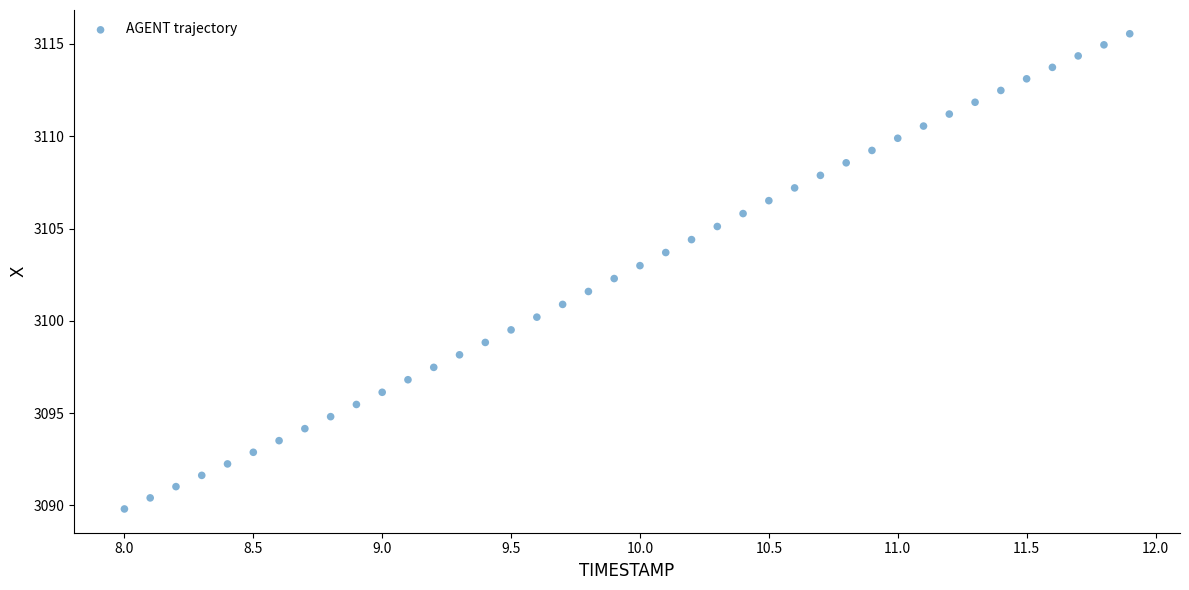

What is the range of X values (max minus min)?

3.9